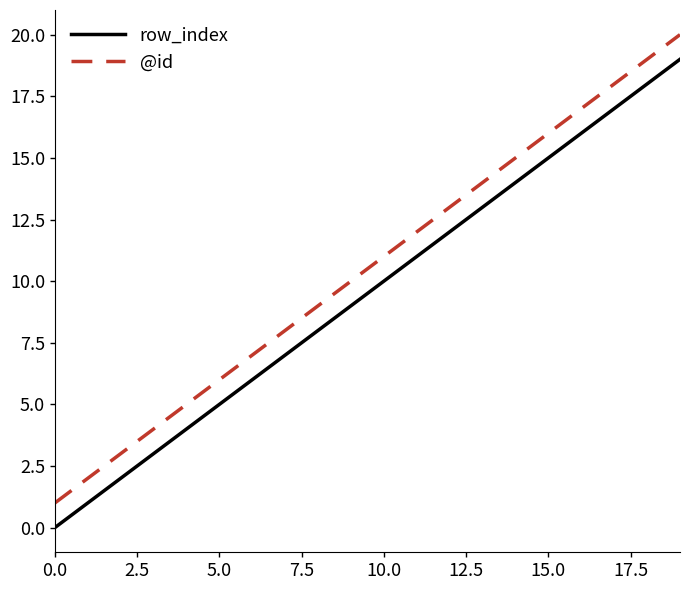

How many positive values does the row_index series have?

19